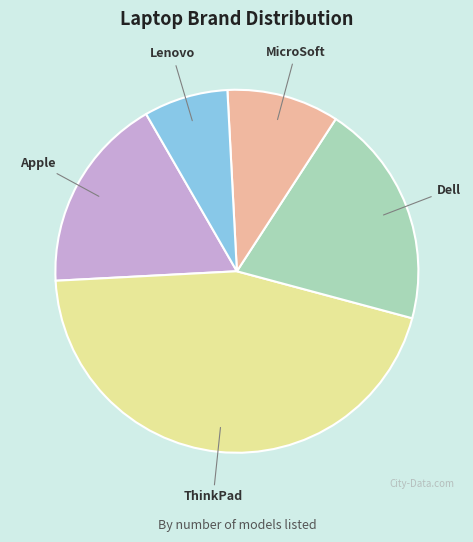

Is there a majority slice in this chart?

No